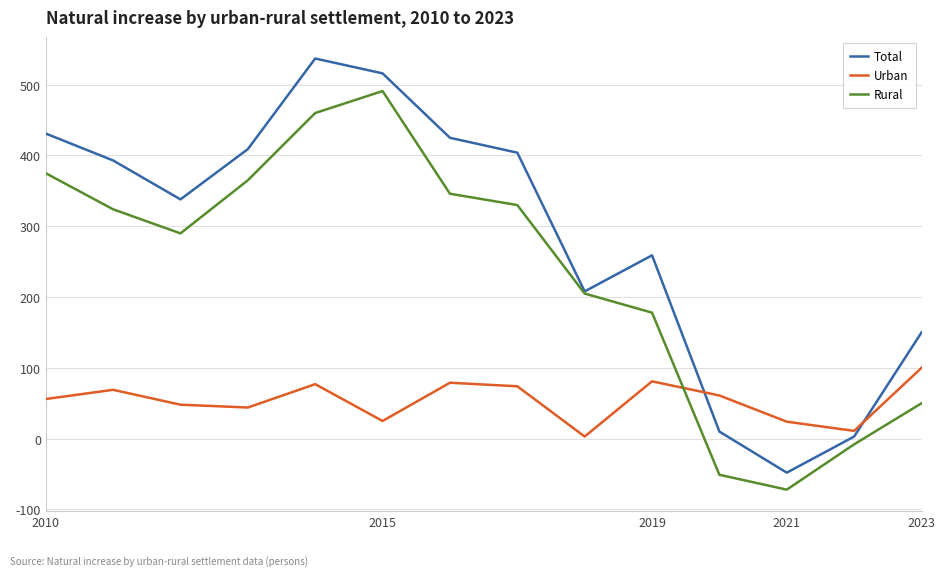

How many times do Rural and Urban cross each other?

1